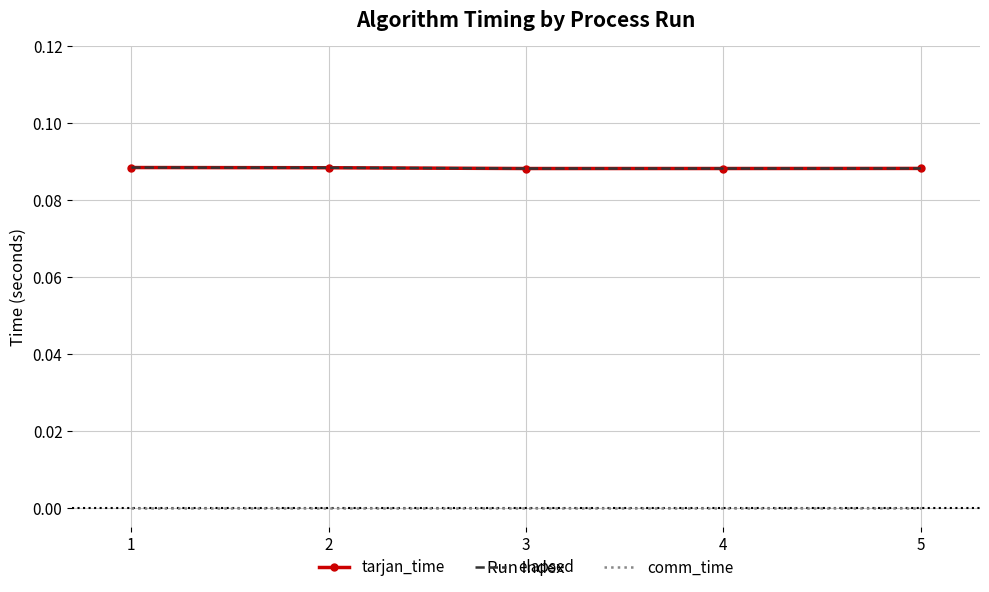

Which series has the largest total across all categories?

tarjan_time